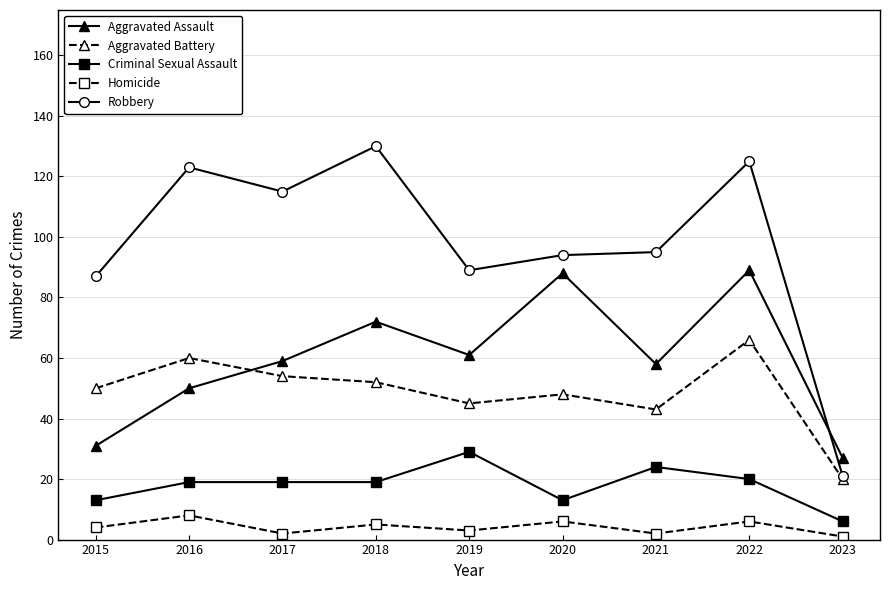

What is the value of the Aggravated Assault point at the 2nd from the left?

50